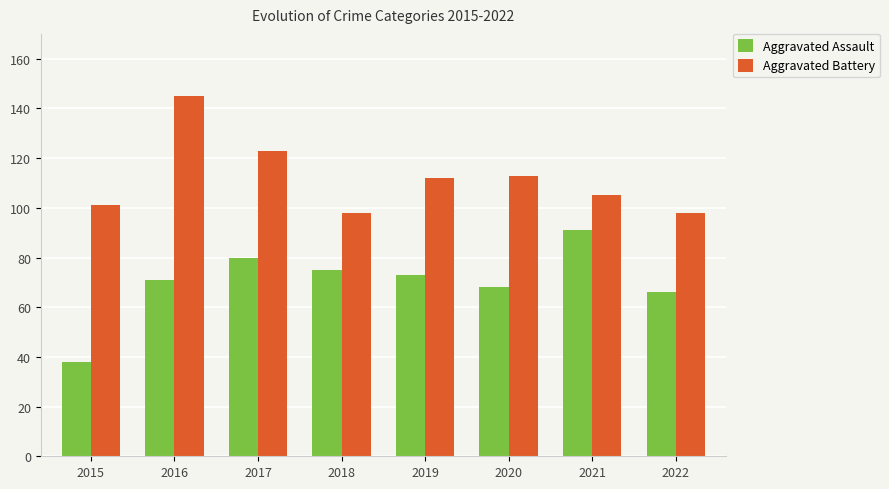

At 2021, list the series in order from smallest to largest.

Aggravated Assault, Aggravated Battery